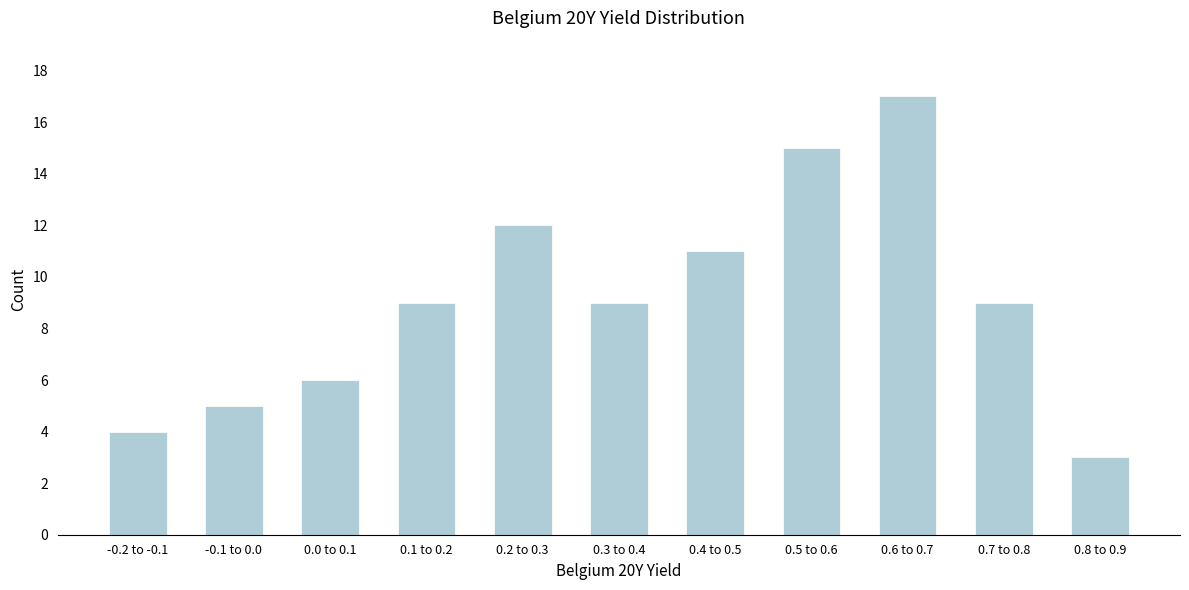

Reading left to right, extract all data points from this chart.

4	5	6	9	12	9	11	15	17	9	3